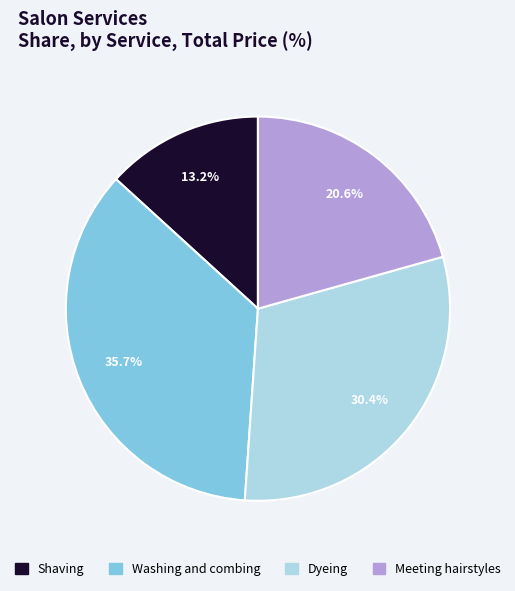

The Shaving slice represents 13% of the pie. True or false?

True